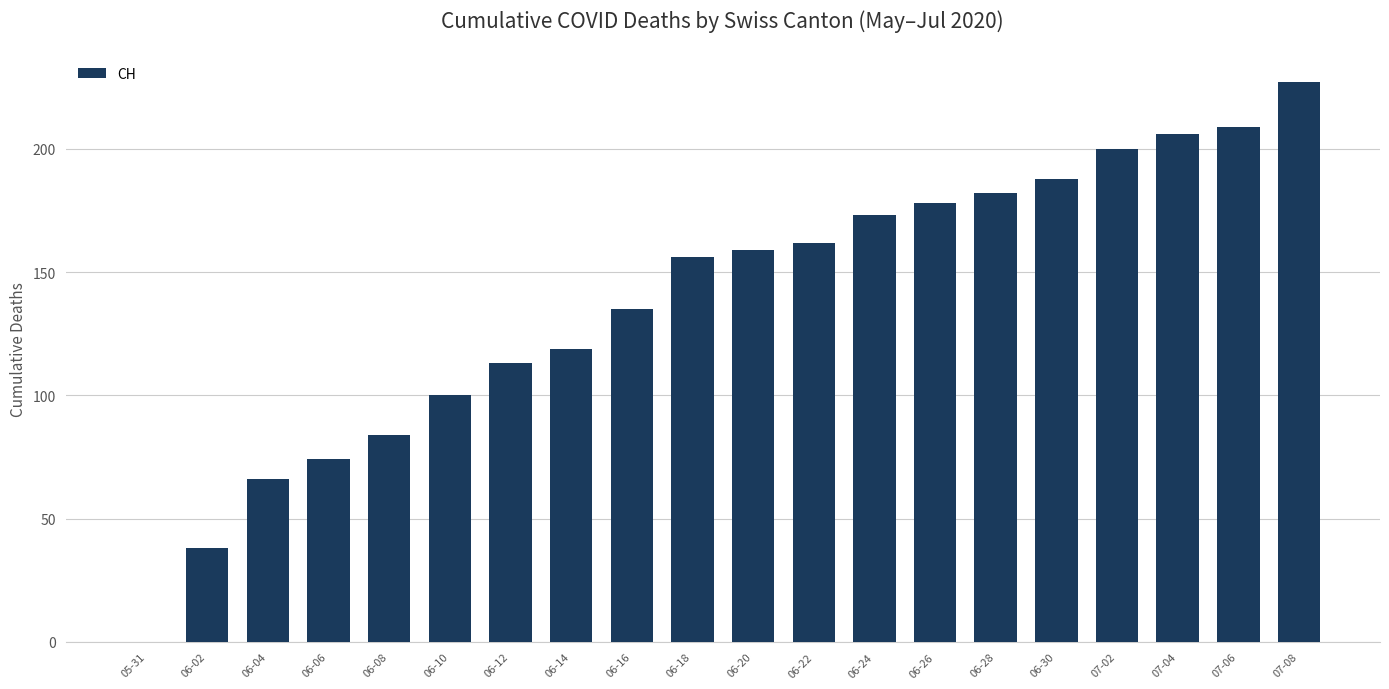

What is the sum of the values at 06-12 and 06-22?

275